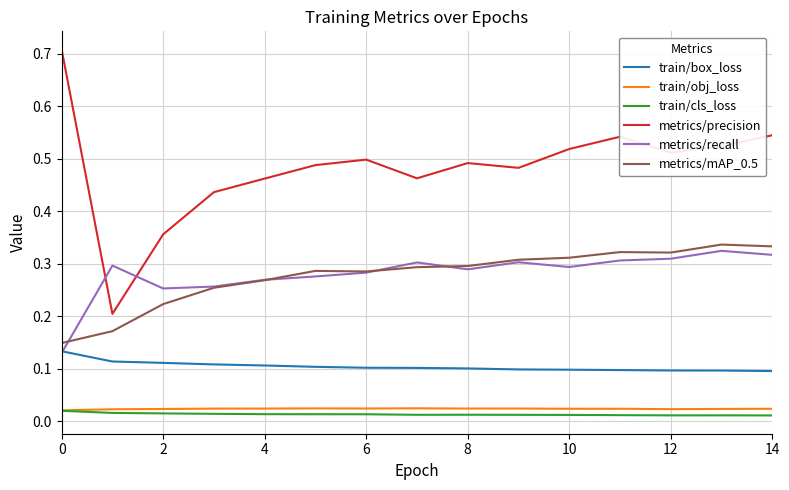

True or false: train/cls_loss and metrics/precision cross at least once.

False